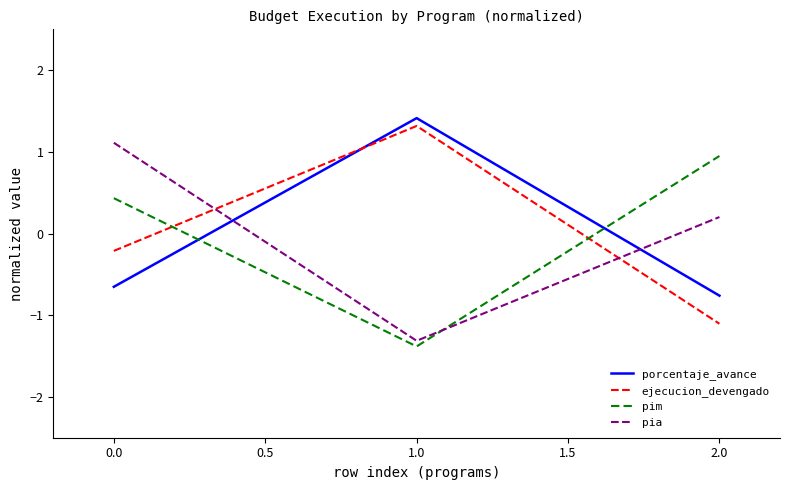

Reading left to right, transcribe all the data shown in this chart.

porcentaje_avance: -0.7	1.4	-0.8
ejecucion_devengado: -0.2	1.3	-1.1
pim: 0.4	-1.4	0.9
pia: 1.1	-1.3	0.2